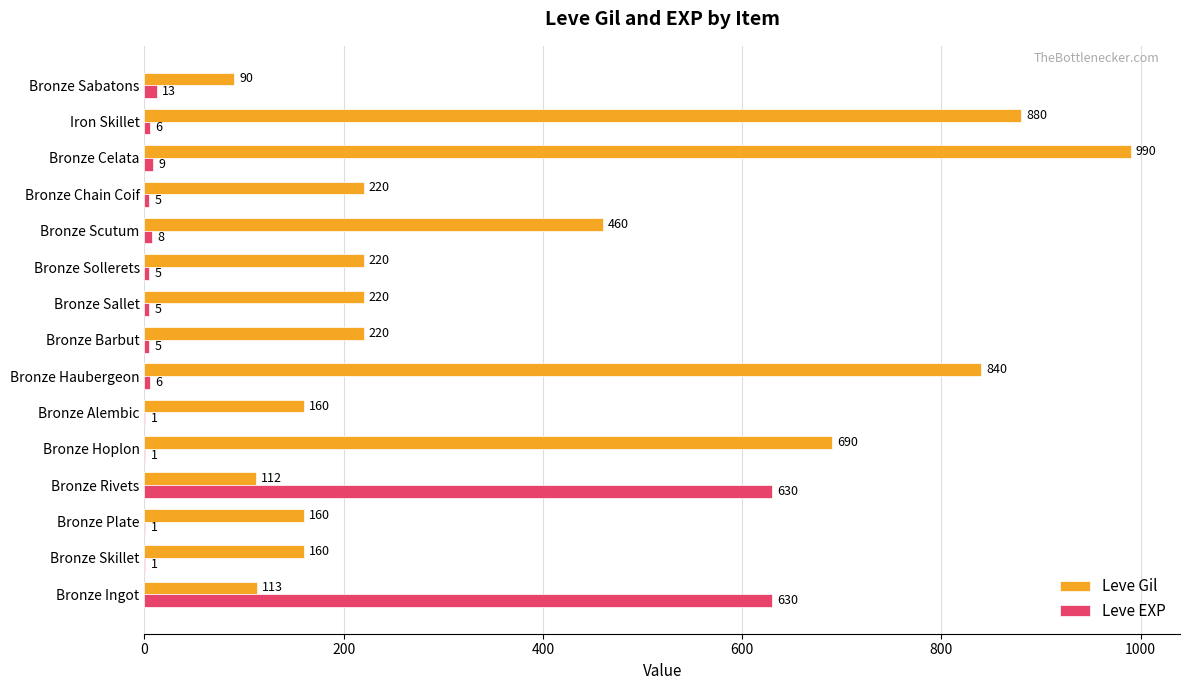

Is the value of Leve EXP at Bronze Hoplon greater than the value of Leve Gil at Bronze Plate?

No